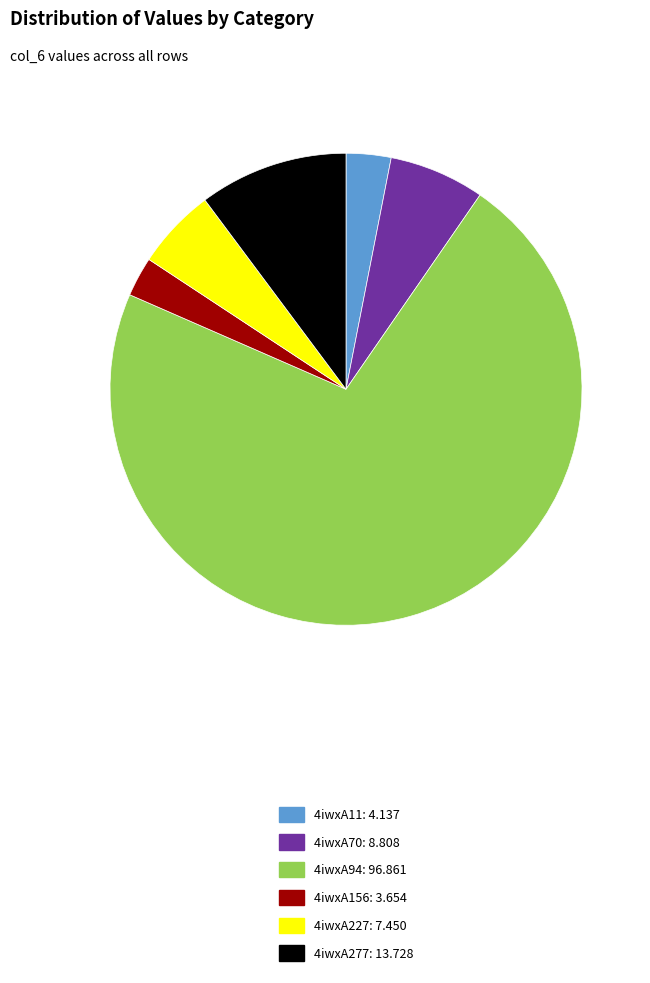

Do 4iwxA227: 7.450 and 4iwxA11: 4.137 together represent more than half of the pie?

No